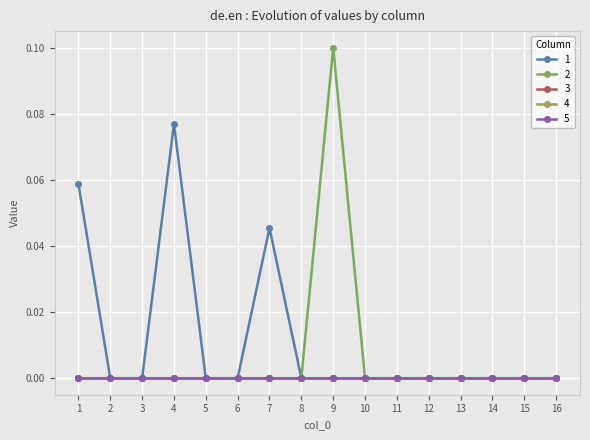

Reading left to right, what are all the values shown in this chart?

1: 1=0.1	2=0.0	3=0.0	4=0.1	5=0.0	6=0.0	7=0.0	8=0.0	9=0.0	10=0.0	11=0.0	12=0.0	13=0.0	14=0.0	15=0.0	16=0.0
2: 1=0.0	2=0.0	3=0.0	4=0.0	5=0.0	6=0.0	7=0.0	8=0.0	9=0.1	10=0.0	11=0.0	12=0.0	13=0.0	14=0.0	15=0.0	16=0.0
3: 1=0.0	2=0.0	3=0.0	4=0.0	5=0.0	6=0.0	7=0.0	8=0.0	9=0.0	10=0.0	11=0.0	12=0.0	13=0.0	14=0.0	15=0.0	16=0.0
4: 1=0.0	2=0.0	3=0.0	4=0.0	5=0.0	6=0.0	7=0.0	8=0.0	9=0.0	10=0.0	11=0.0	12=0.0	13=0.0	14=0.0	15=0.0	16=0.0
5: 1=0.0	2=0.0	3=0.0	4=0.0	5=0.0	6=0.0	7=0.0	8=0.0	9=0.0	10=0.0	11=0.0	12=0.0	13=0.0	14=0.0	15=0.0	16=0.0